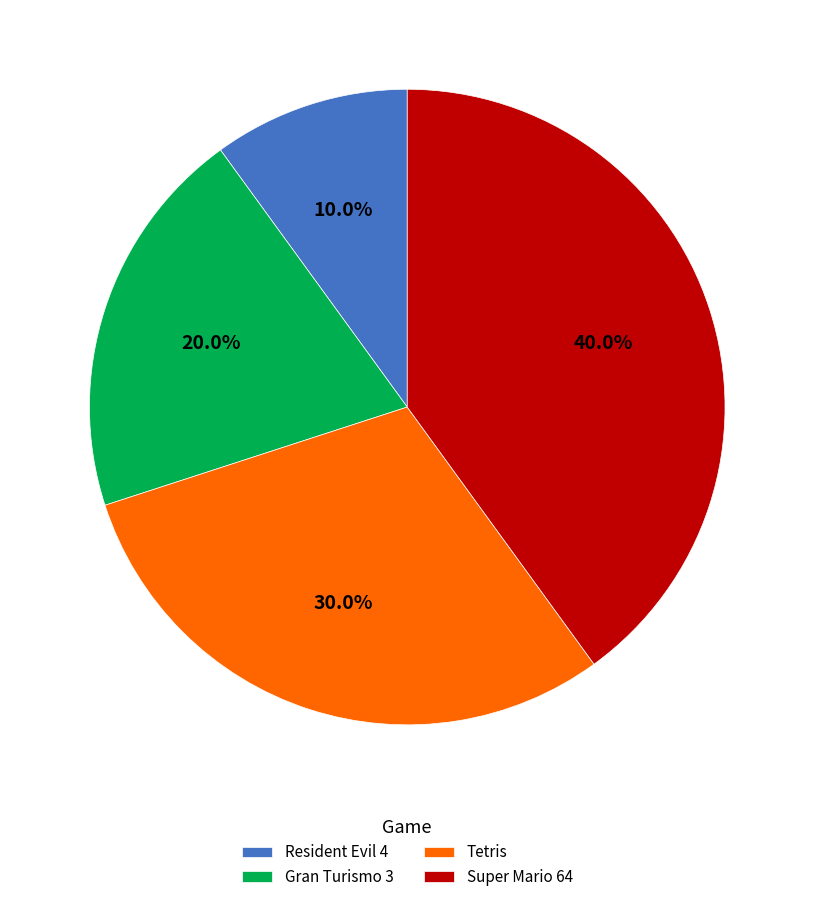

Rank the categories by value from highest to lowest.

Super Mario 64, Tetris, Gran Turismo 3, Resident Evil 4